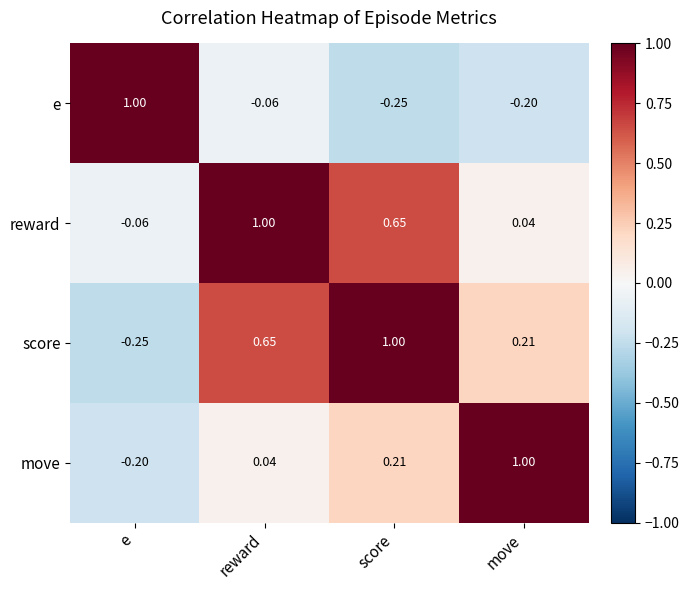

What is the minimum value shown in the chart?

-0.2